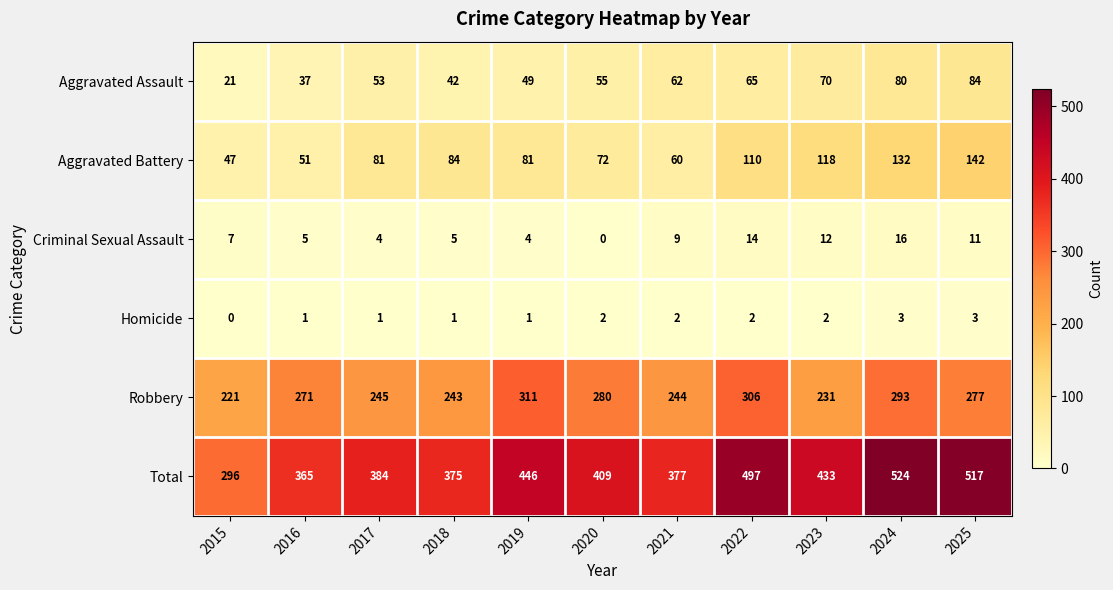

The value of Criminal Sexual Assault at 2018 is 2. True or false?

False